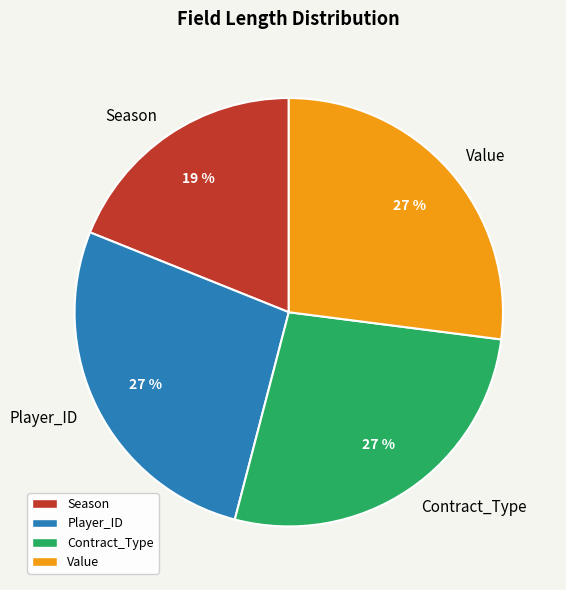

Which category has the smallest portion of the pie?

Season